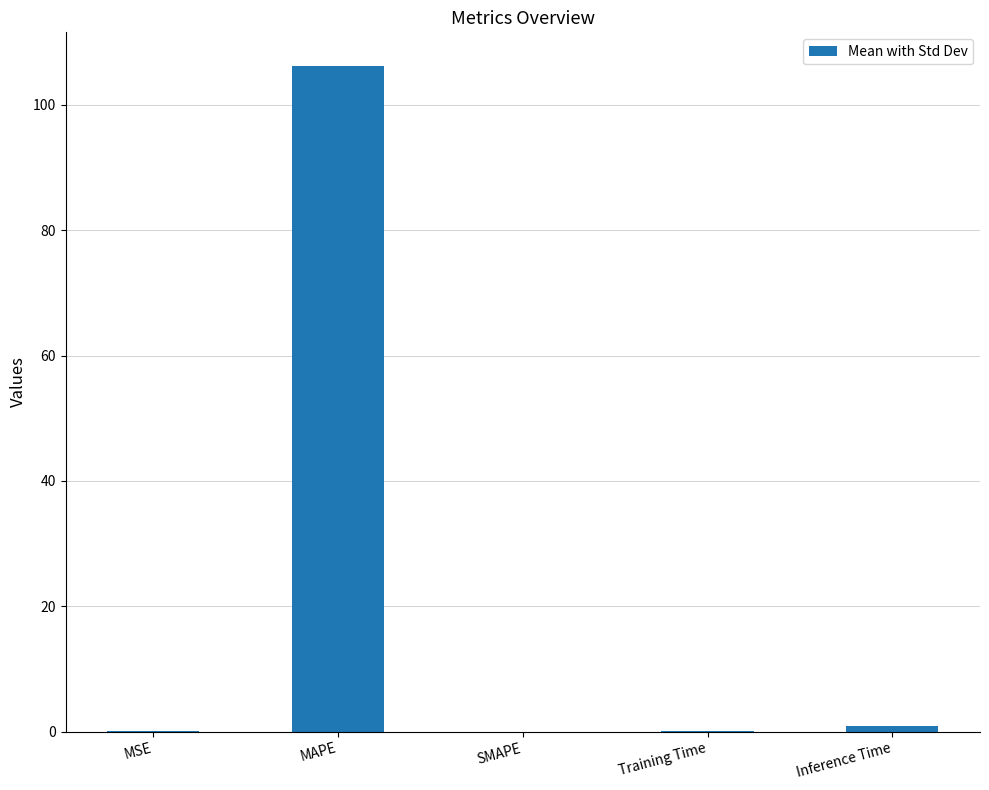

Are the bars grouped side by side (vs. stacked)?

No